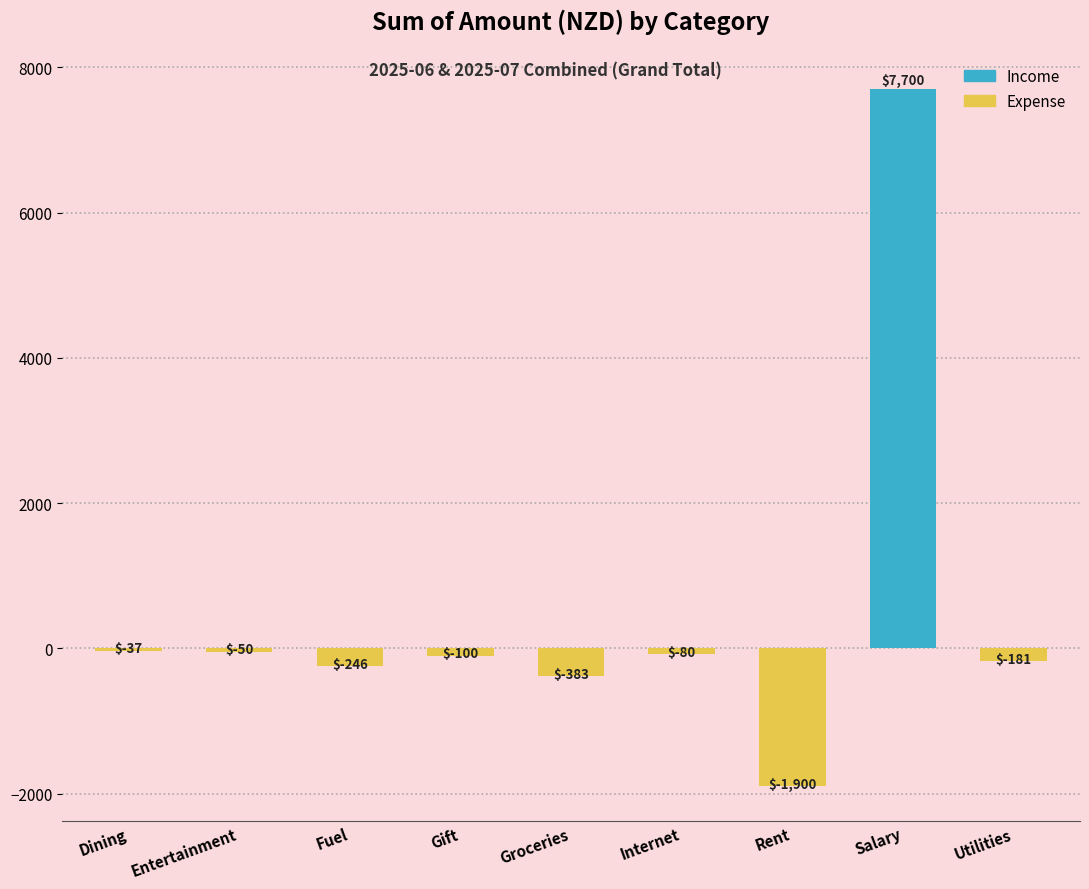

Does the chart contain stacked bars?

No